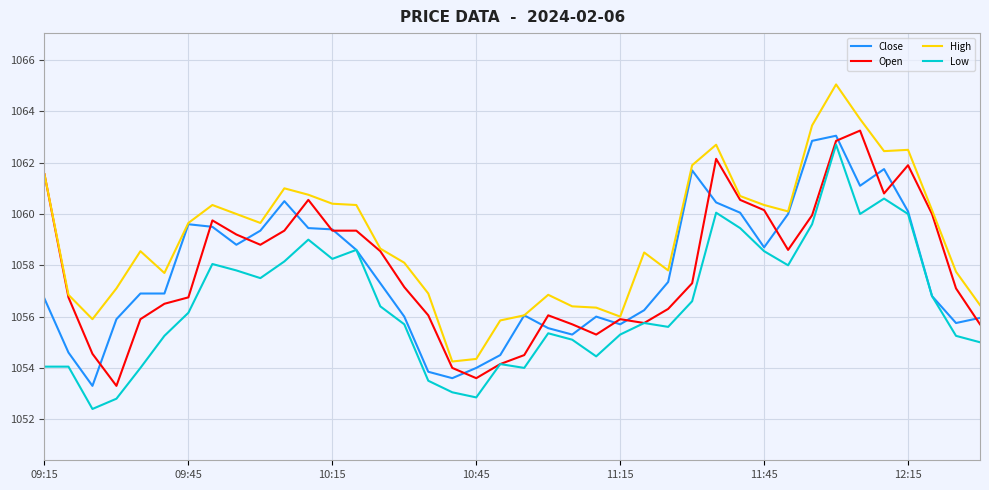

Which series has the largest total across all categories?

High